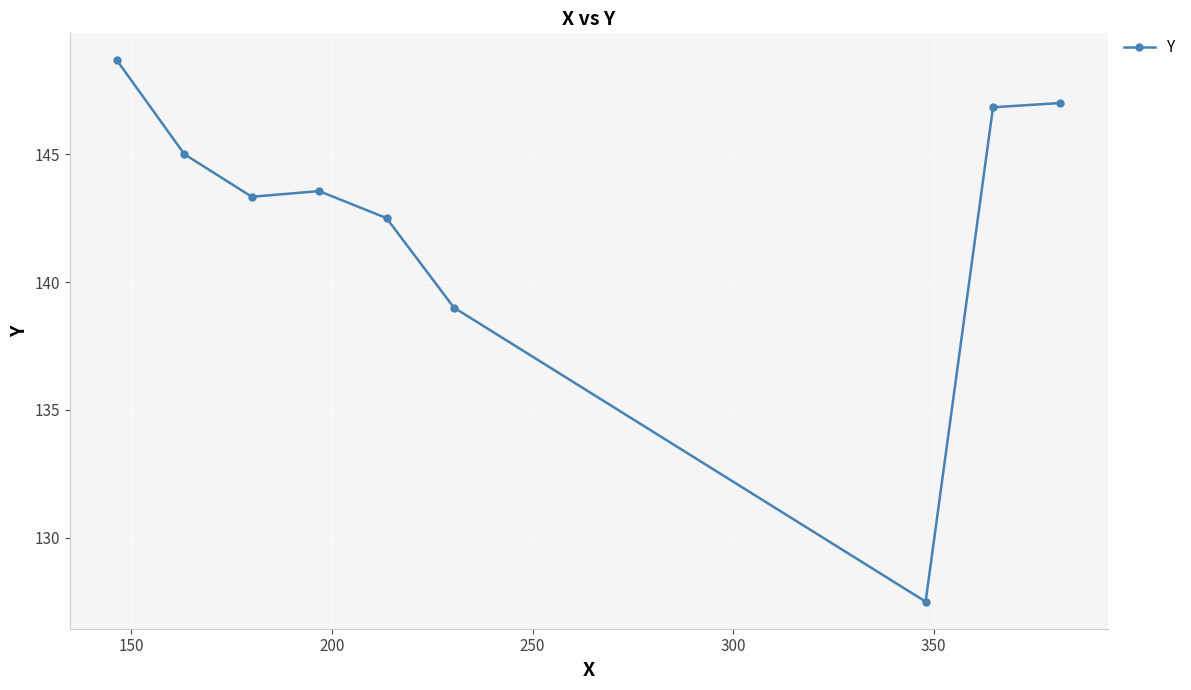

What is the value of the 9th point from the left?

147.0